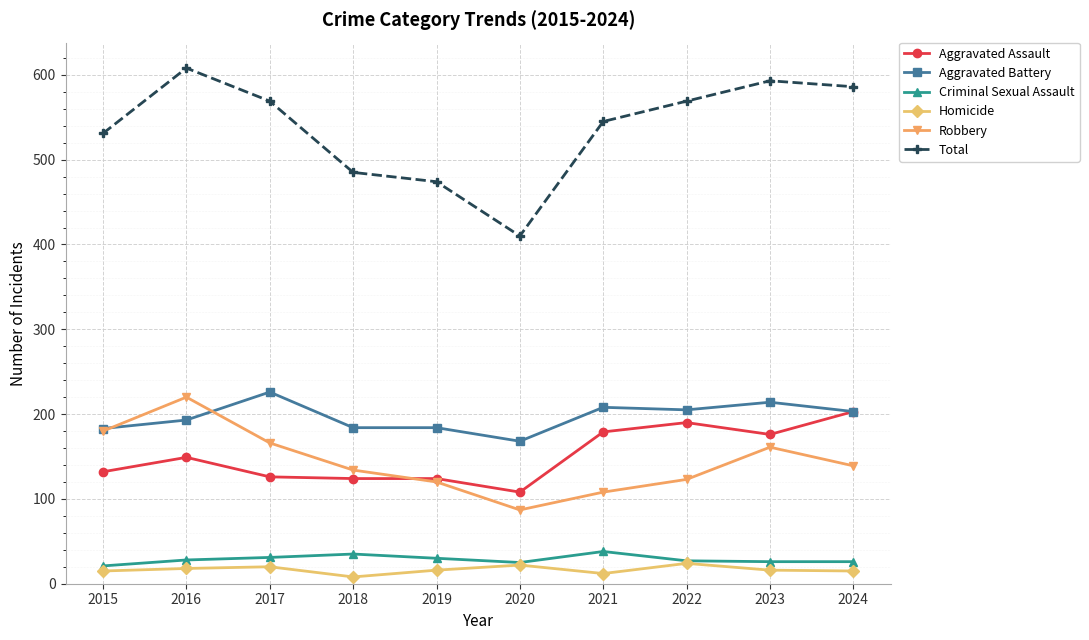

How many categories are shown in the chart?

10